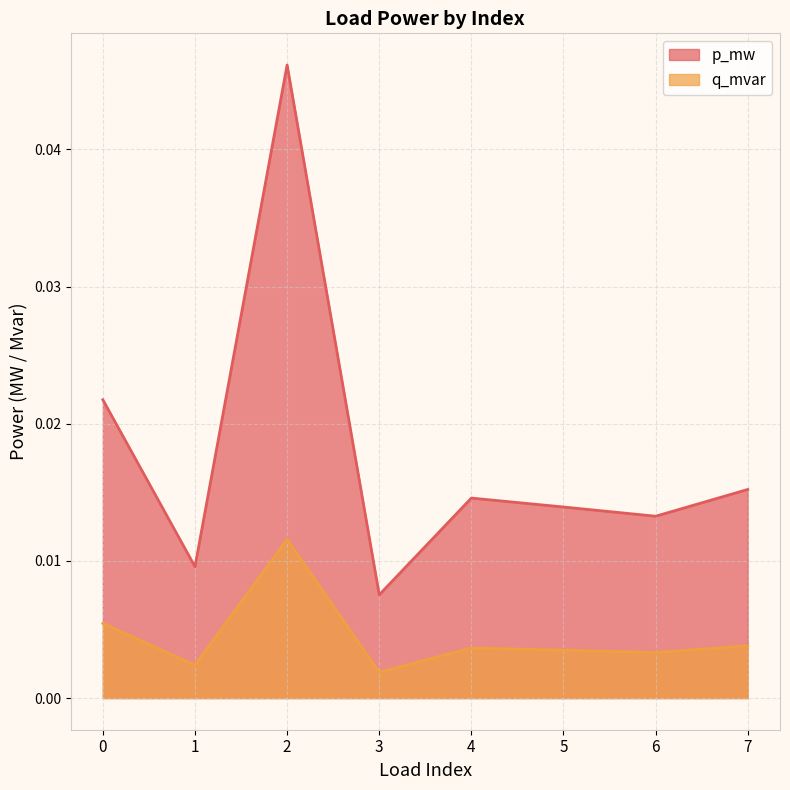

At which category does the chart reach its peak across all series?

2